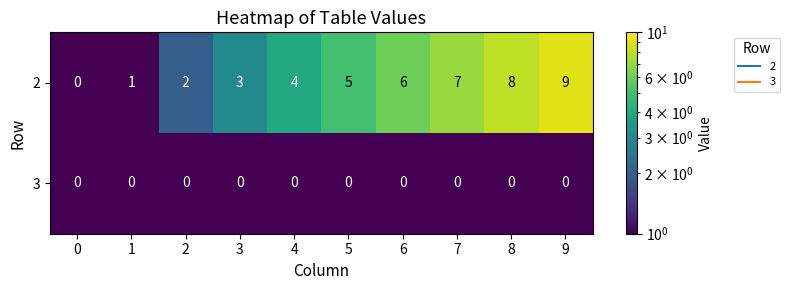

What is the difference between the maximum and minimum values in the 2 series?

9